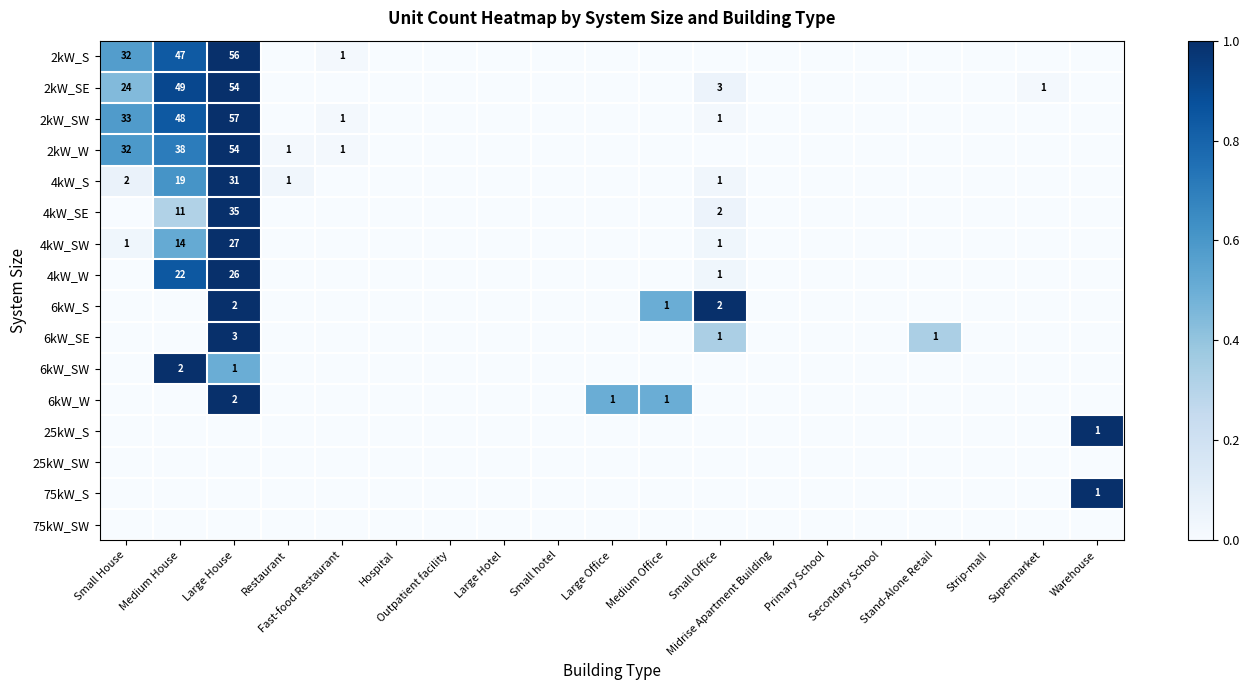

Rank the series at Outpatient facility from lowest to highest value.

2kW_S, 2kW_SE, 2kW_SW, 2kW_W, 4kW_S, 4kW_SE, 4kW_SW, 4kW_W, 6kW_S, 6kW_SE, 6kW_SW, 6kW_W, 25kW_S, 25kW_SW, 75kW_S, 75kW_SW